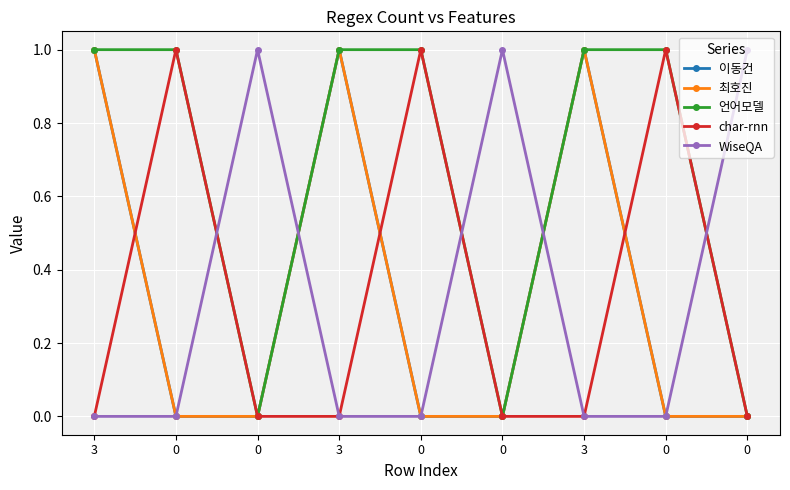

Rank the series by their maximum value, from lowest to highest.

이동건, 최호진, 언어모델, char-rnn, WiseQA